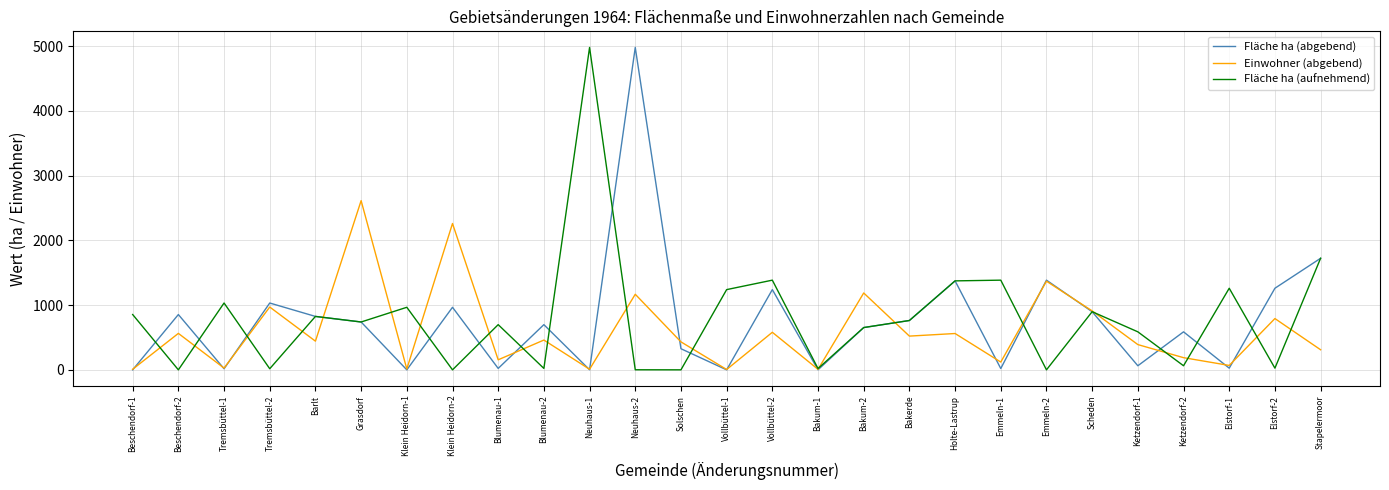

Between Scheden and Ketzendorf-1, which series saw the biggest shift?

Fläche ha (abgebend)